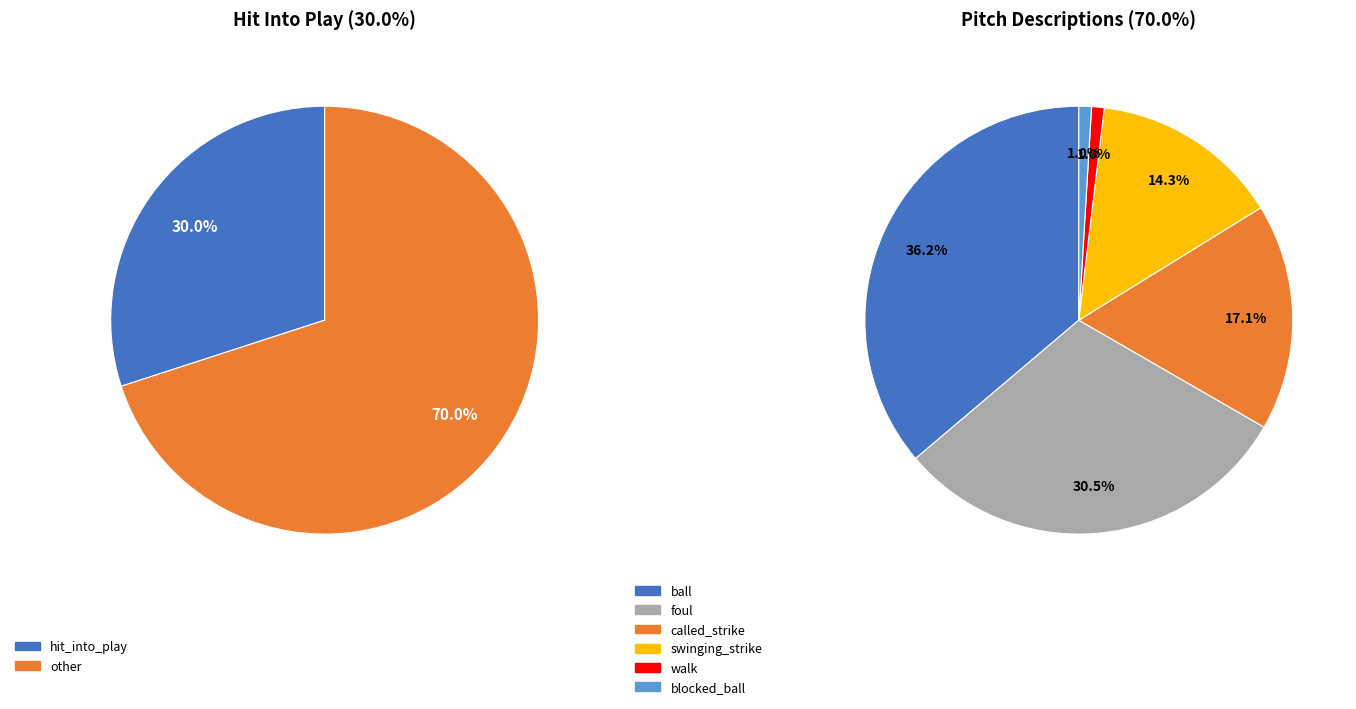

Which slice is the smallest?

blocked_ball